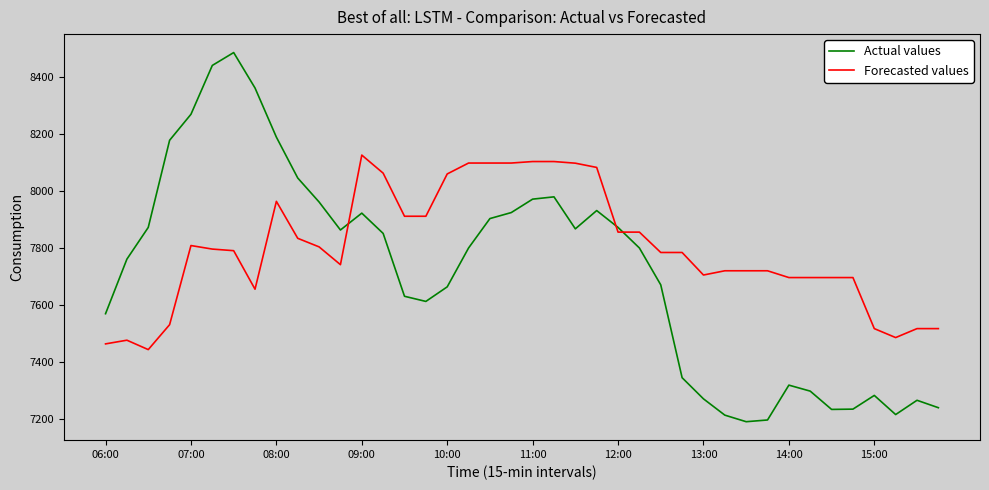

Which series has the largest total across all categories?

Forecasted values